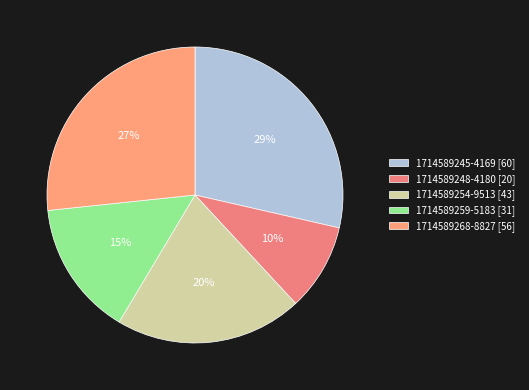

Which slice is the largest?

1714589245-4169